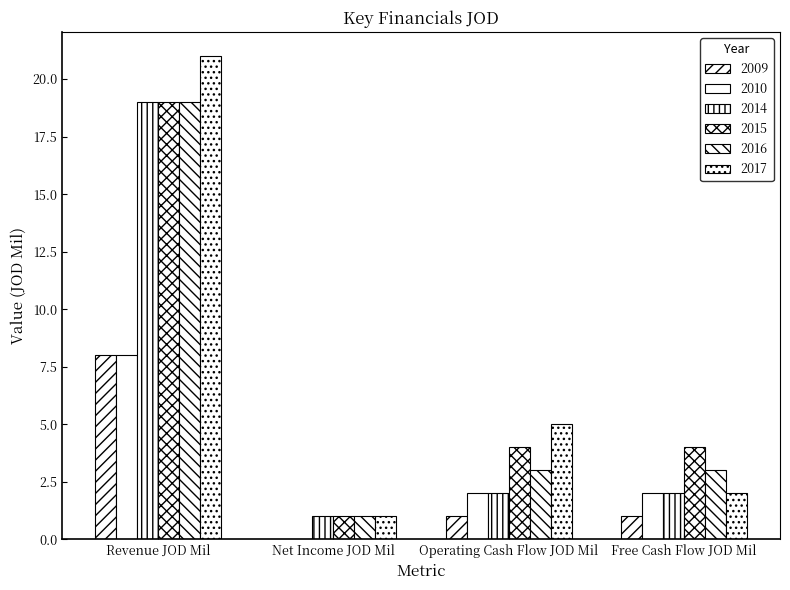

How many data points does each series have?

4